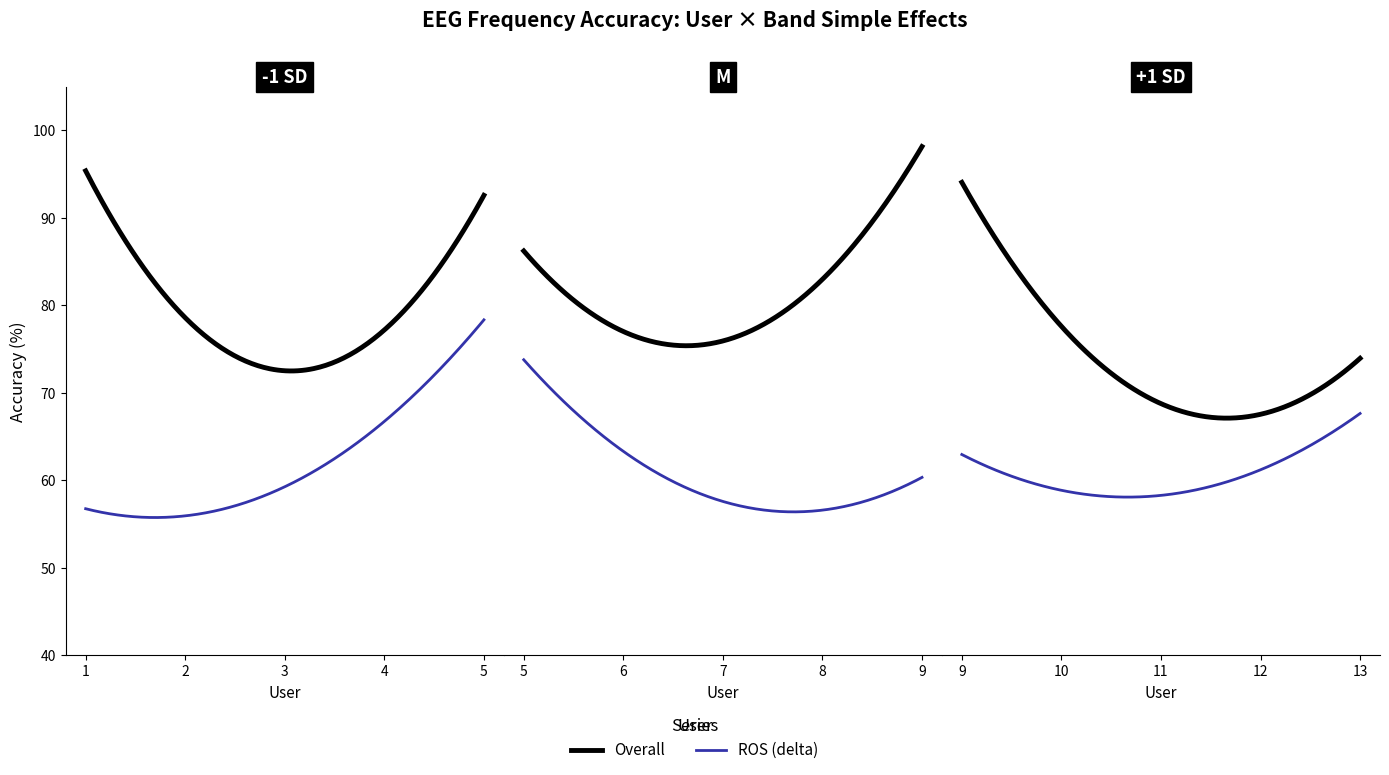

At how many categories does at least one series exceed 71?

11